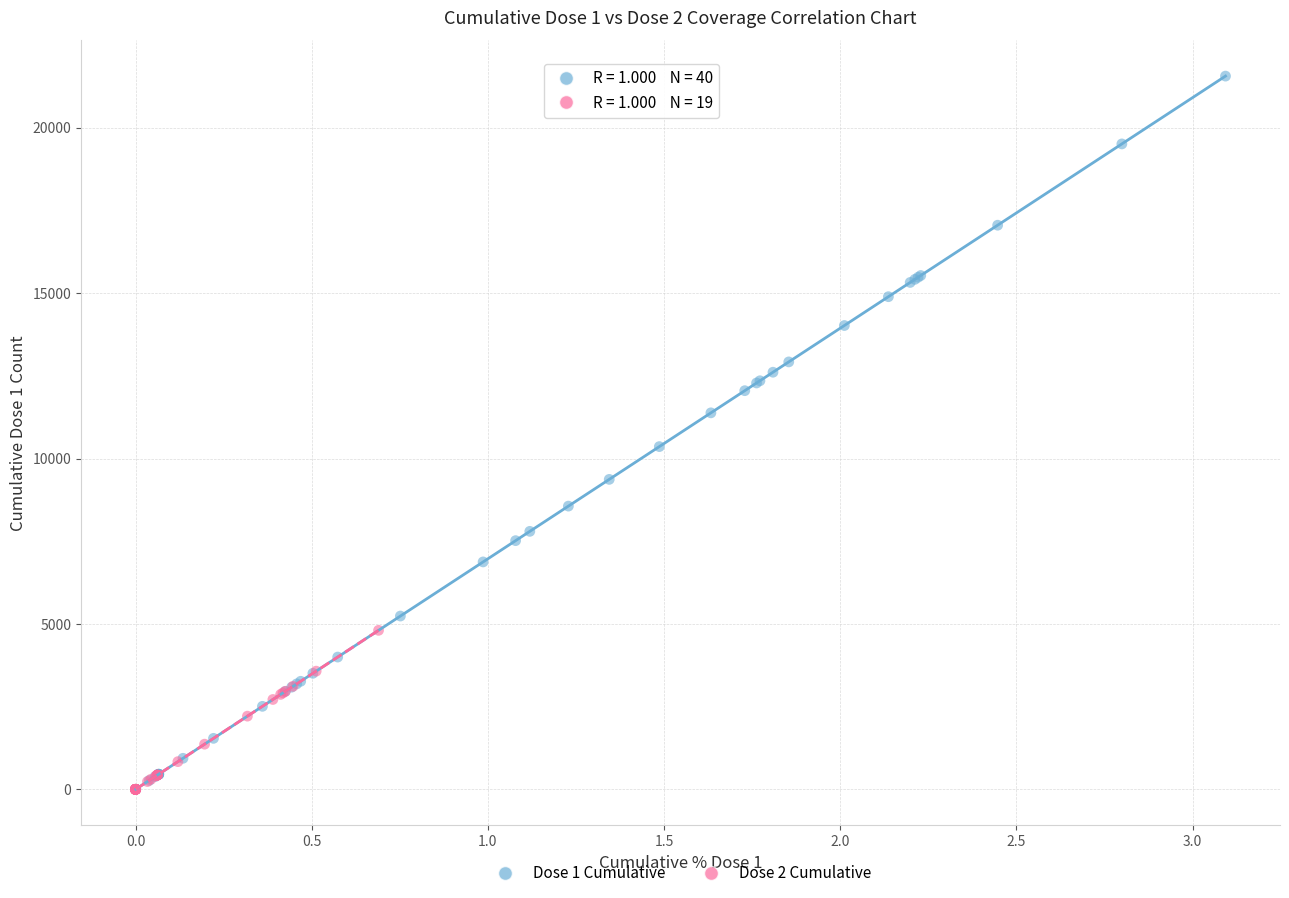

Which series contains the highest Y value?

Dose 1 Cumulative